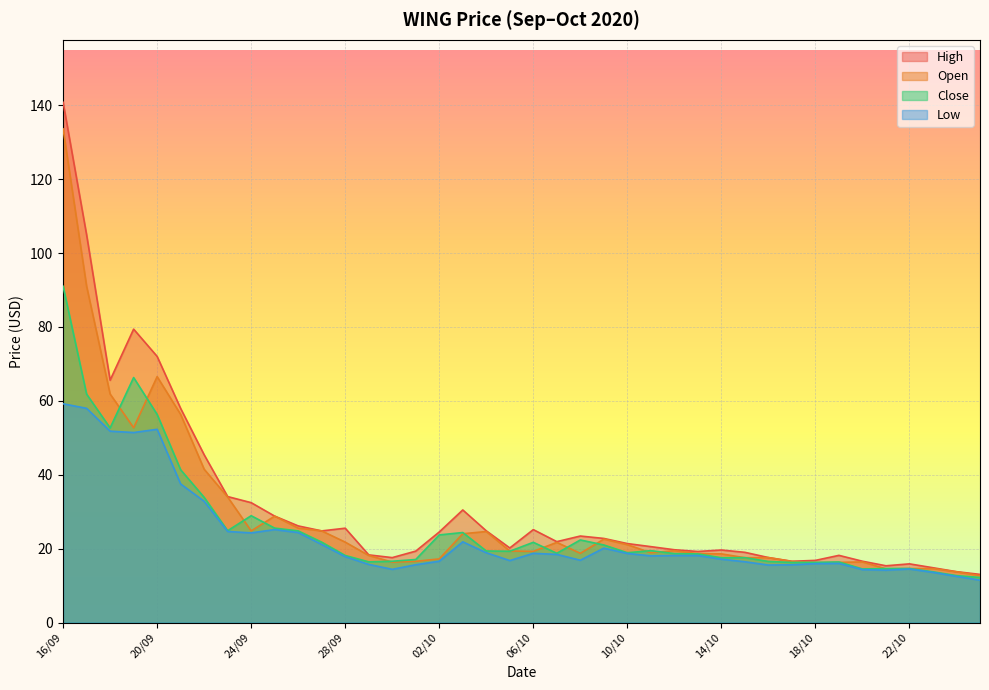

What is the greatest value displayed?

140.8